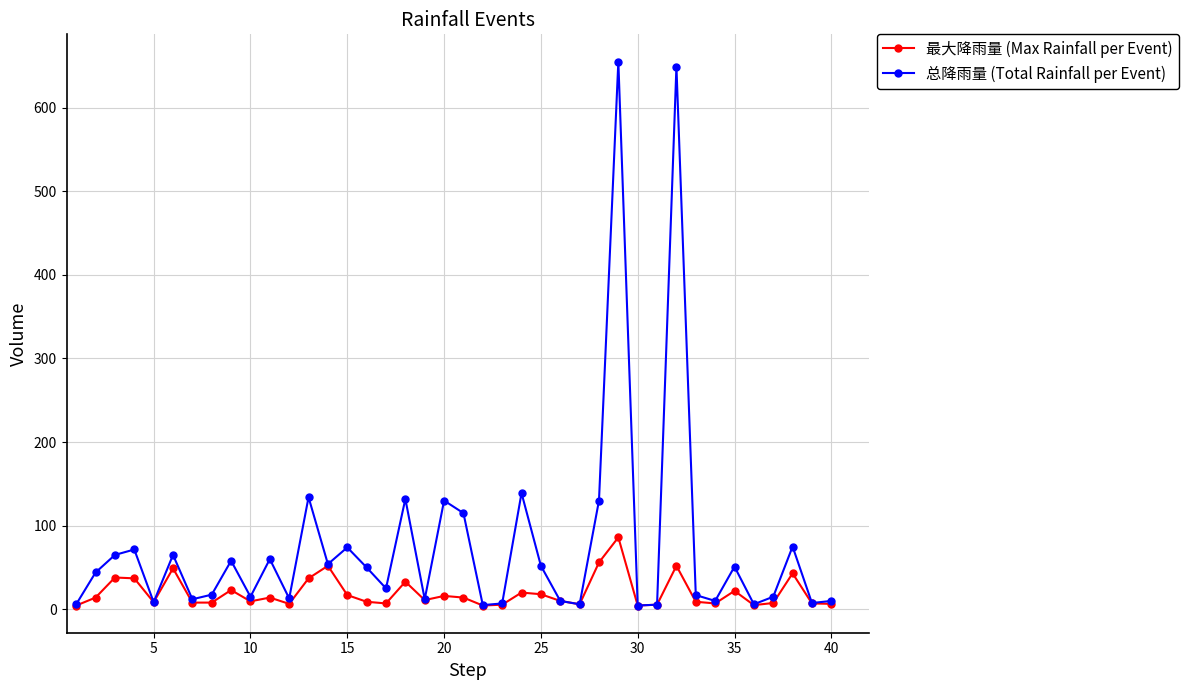

List the series in order of their overall mean, highest first.

总降雨量 (Total Rainfall per Event), 最大降雨量 (Max Rainfall per Event)